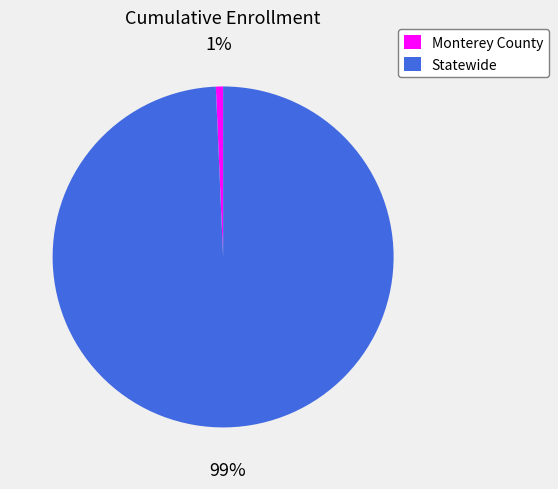

Which slice represents more than half of the pie?

Statewide